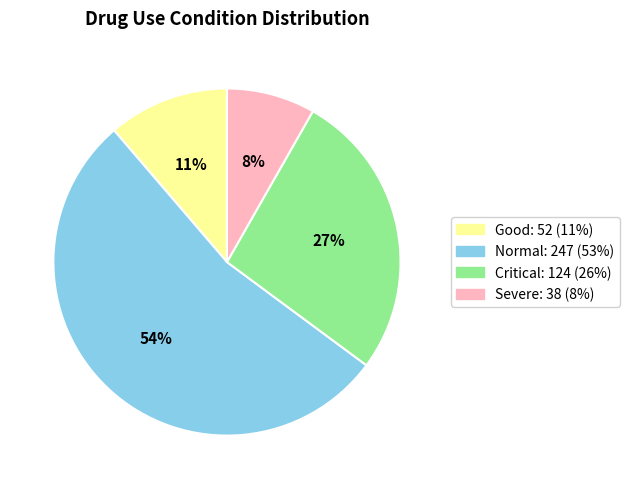

Combined, do Severe and Critical account for over 50%?

No